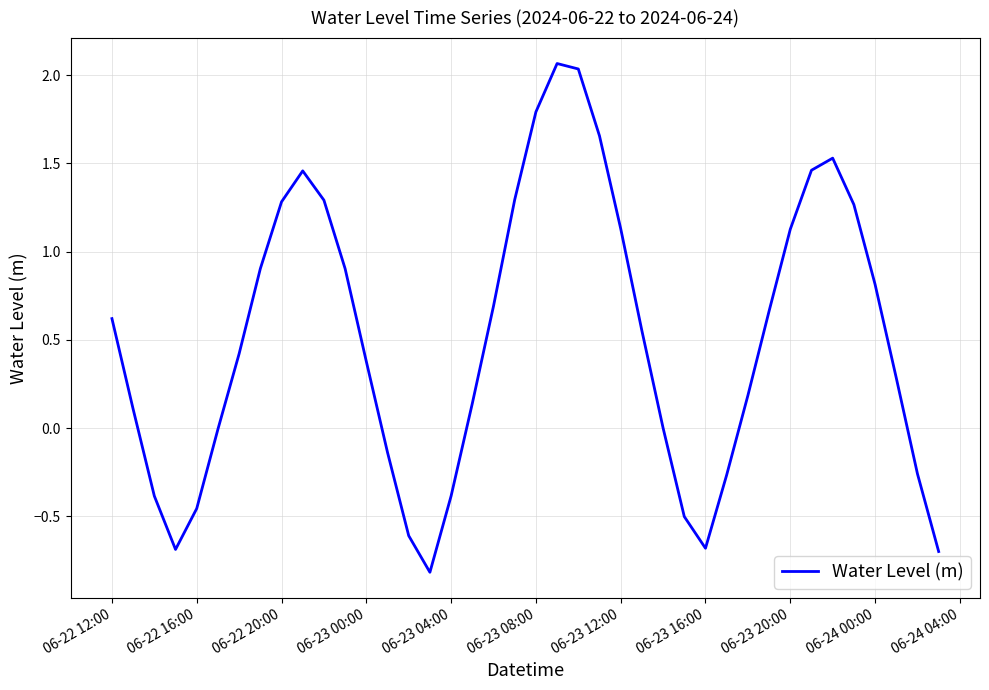

What is the minimum value shown in the chart?

-0.8